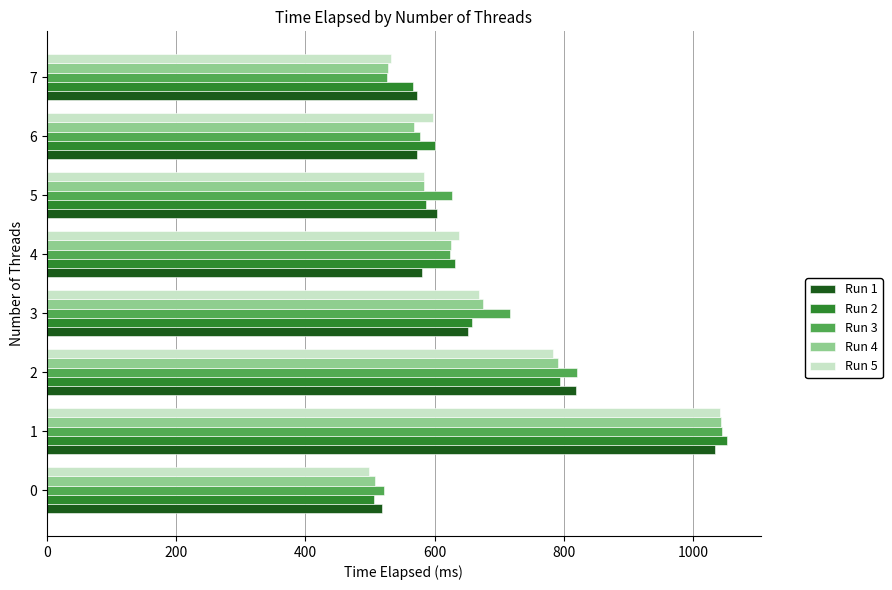

What is the difference between the highest and lowest values at 2?

37